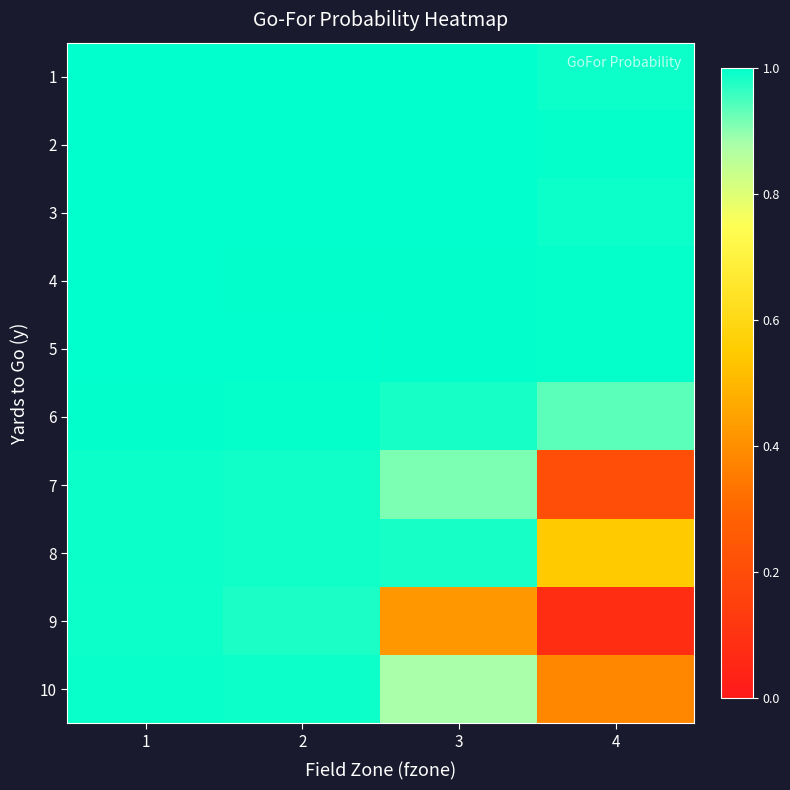

What is the difference between the highest and lowest values at 4?

0.9